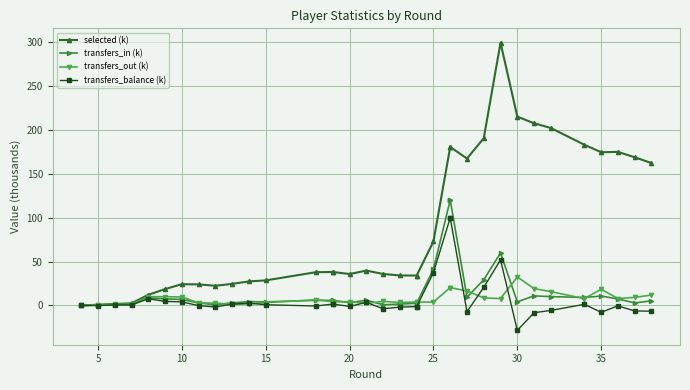

The value of transfers_balance (k) at 10 is 1.0. True or false?

False